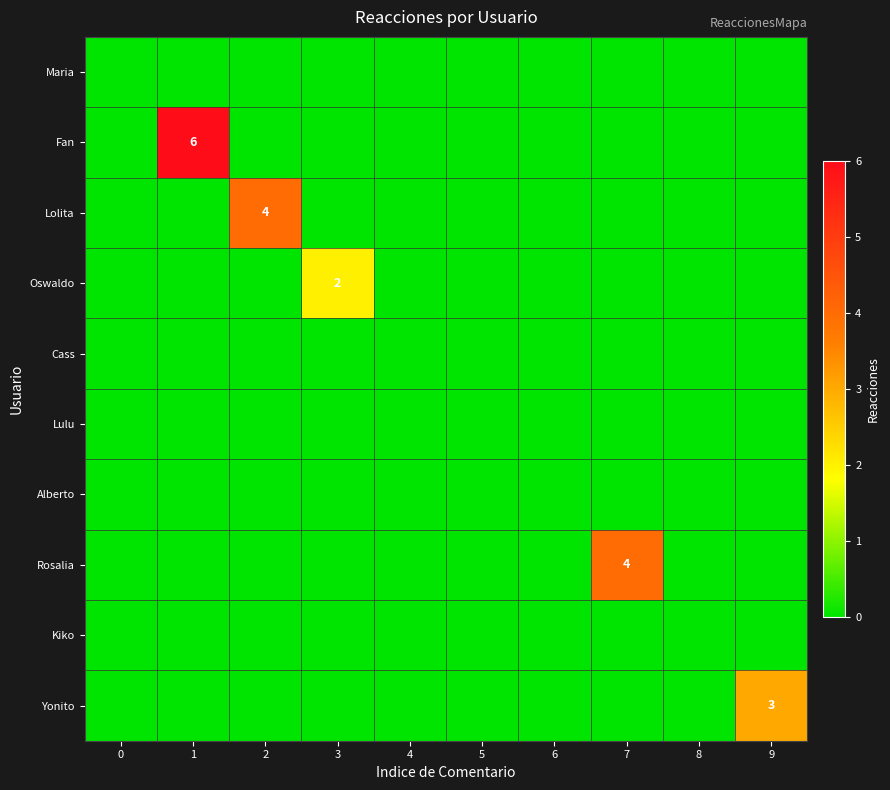

The value of Yonito at 9 is 5. True or false?

False